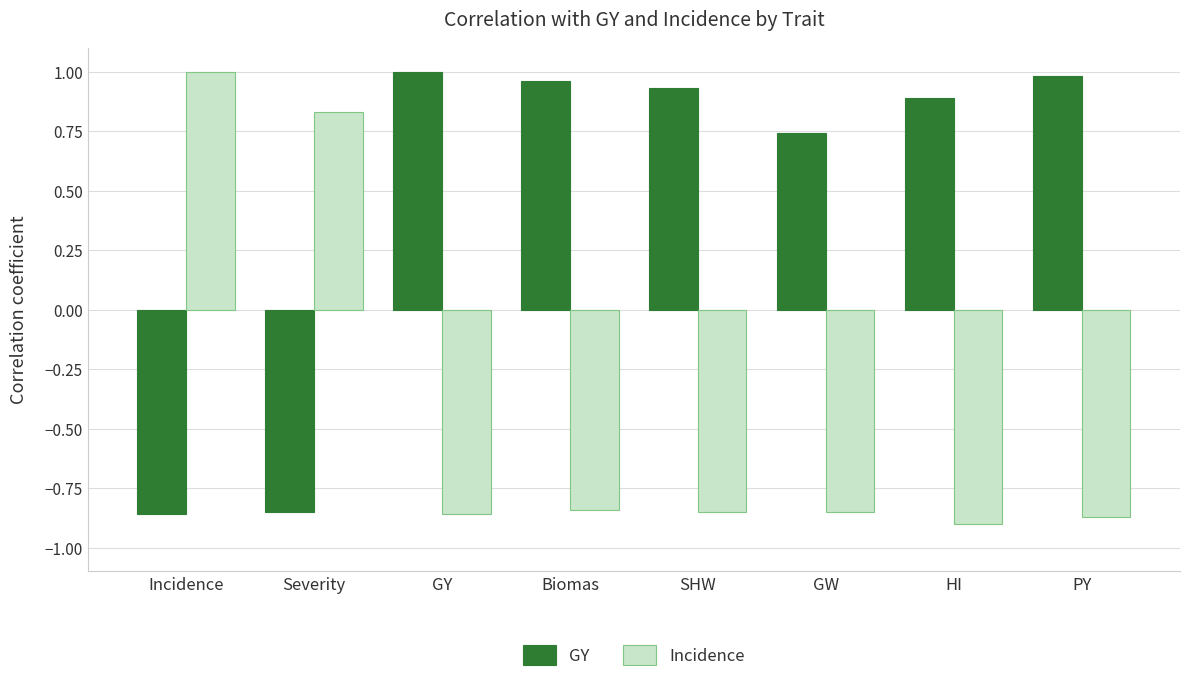

How many negative values does the GY series have?

2